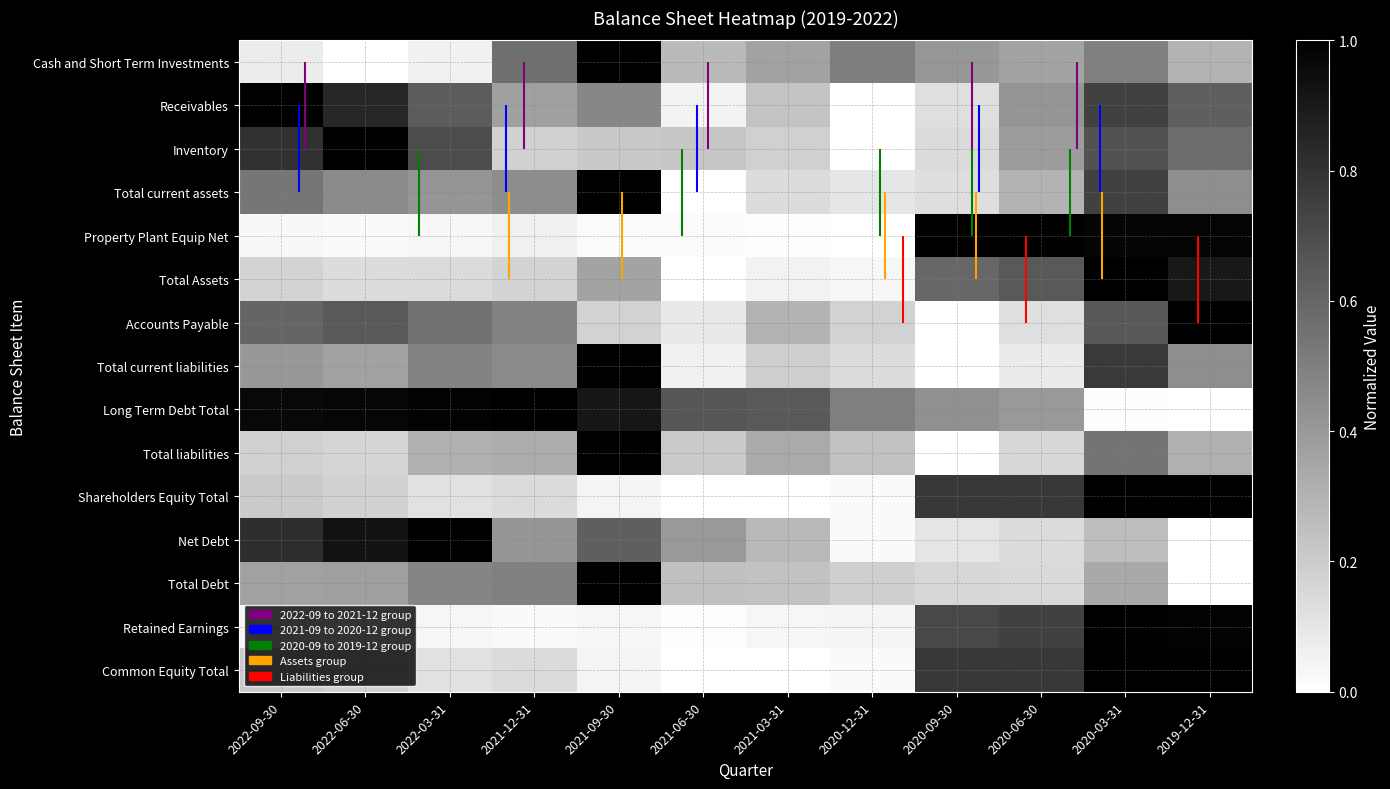

At which label is Property Plant Equip Net closest to 0?

2020-12-31